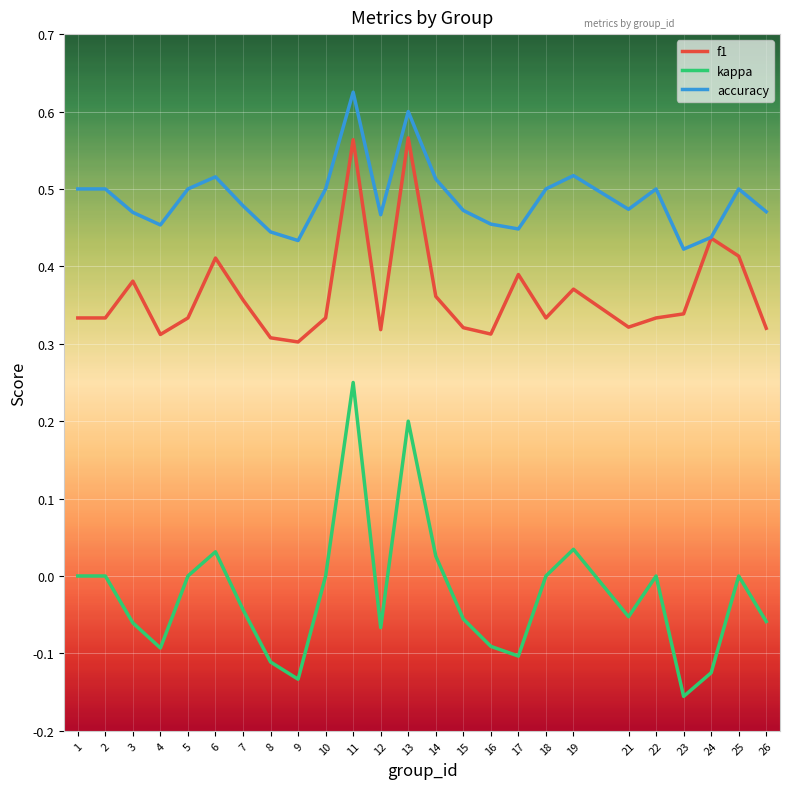

How many series are shown in this chart?

3